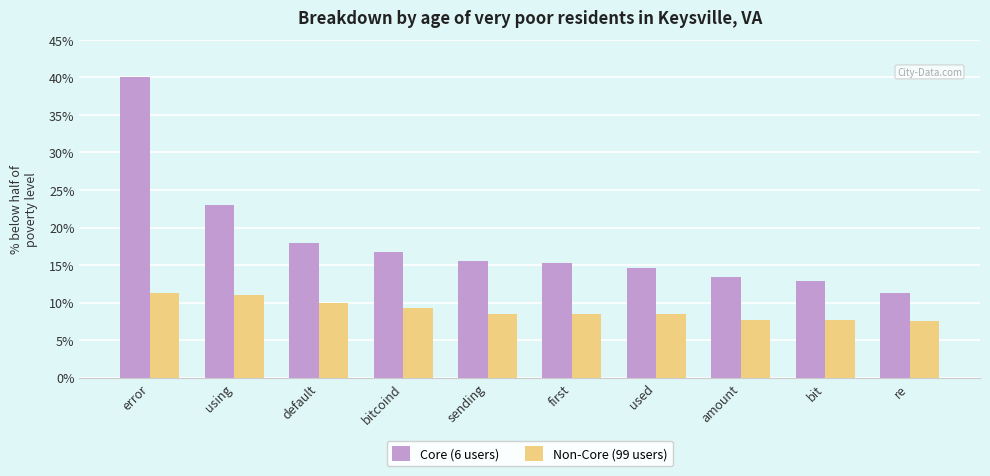

Reading left to right, list all the values displayed in this chart.

Core (6 users): 40.0	23.0	17.9	16.8	15.5	15.3	14.6	13.5	12.9	11.2
Non-Core (99 users): 11.2	11.1	10.0	9.2	8.5	8.5	8.5	7.7	7.7	7.6